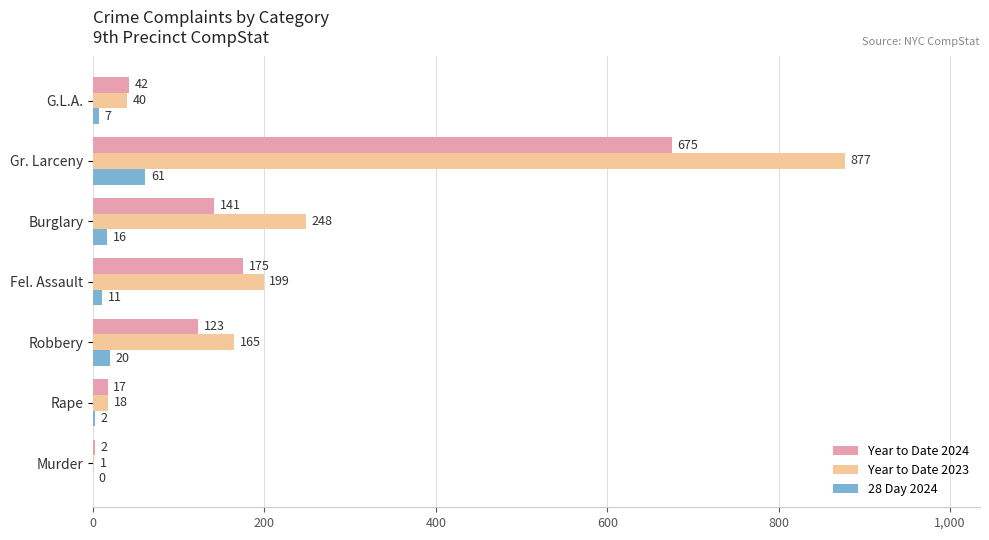

Is the value of 28 Day 2024 at G.L.A. greater than the value of Year to Date 2023 at Murder?

Yes